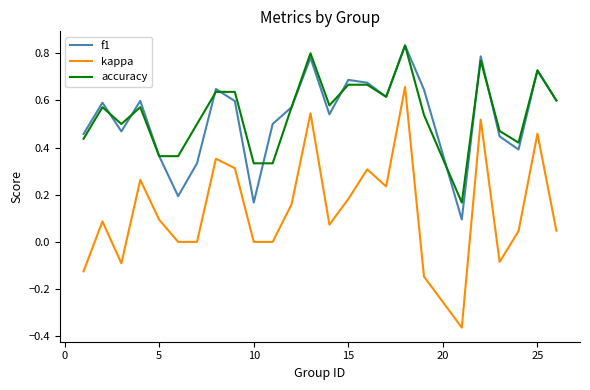

True or false: kappa and accuracy intersect in this chart.

False